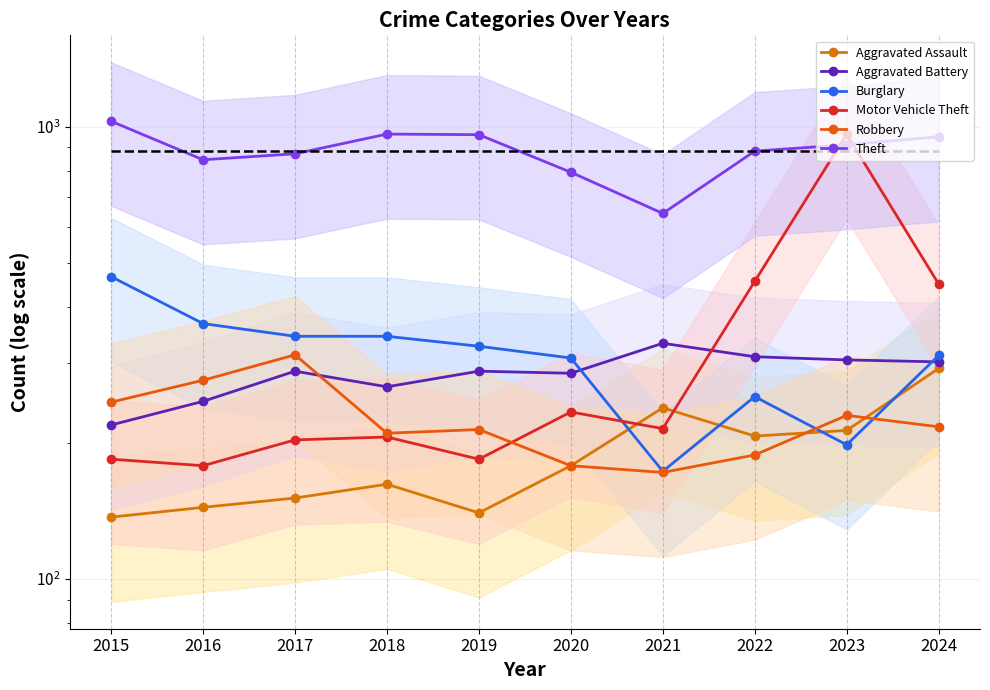

Rank the series by their maximum value, from lowest to highest.

Aggravated Assault, Robbery, Aggravated Battery, Burglary, Motor Vehicle Theft, Theft